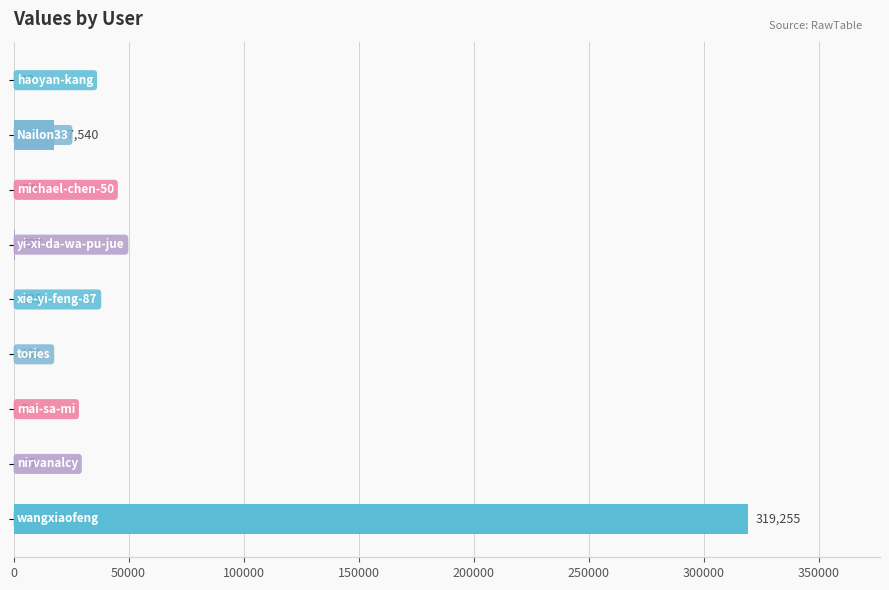

What is the maximum value shown in the chart?

319255